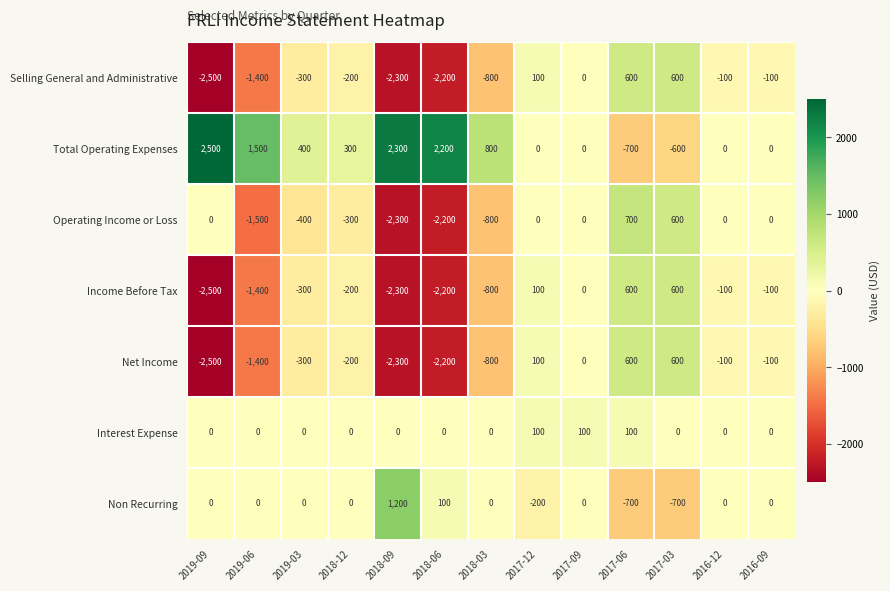

Which series has the largest total across all categories?

Total Operating Expenses